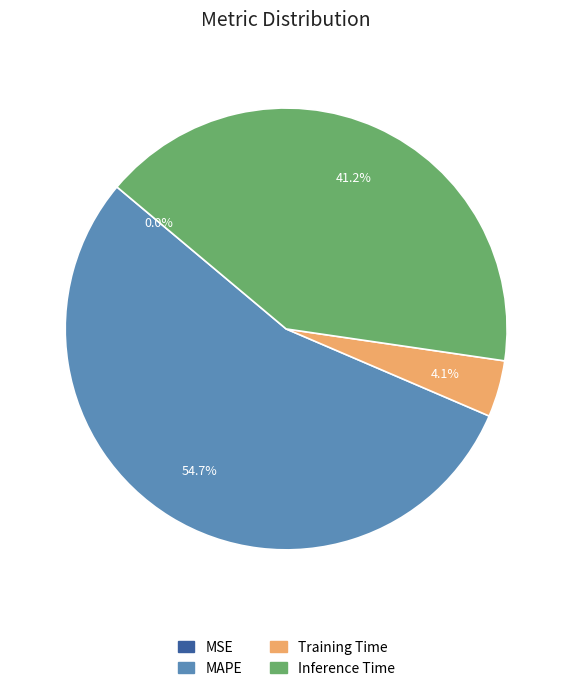

What is the ratio of the value at Inference Time to the value at MAPE?

0.8